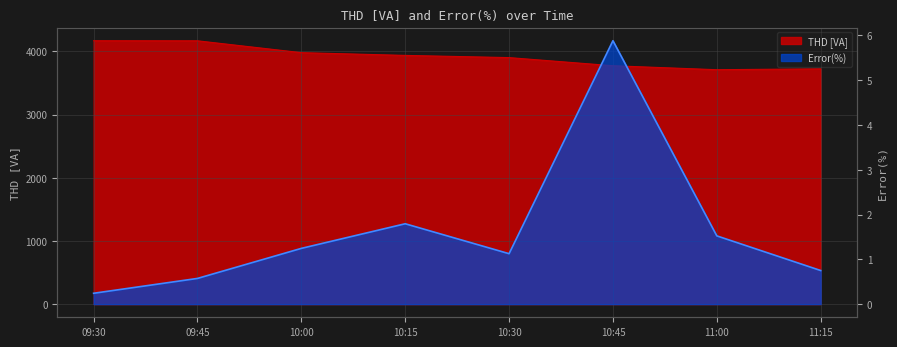

True or false: THD [VA] and Error(%) intersect in this chart.

False